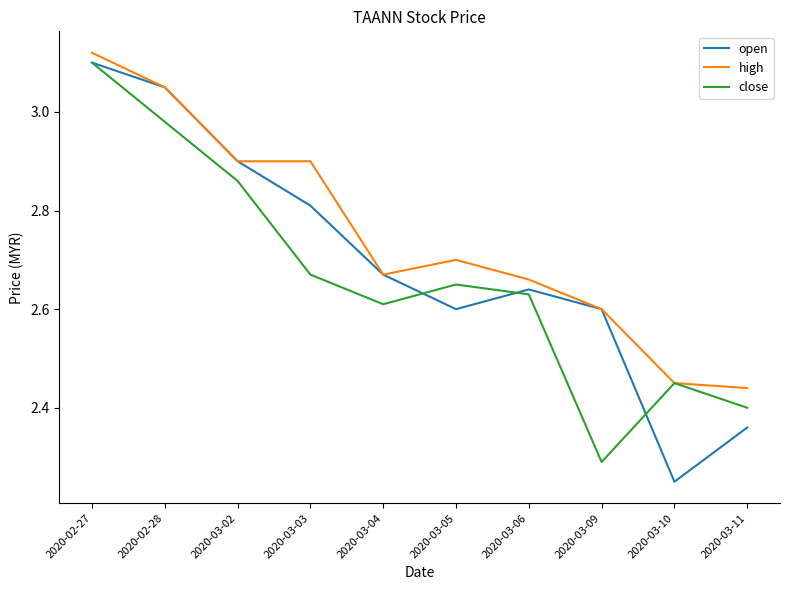

What position from the right is 2020-03-10?

2